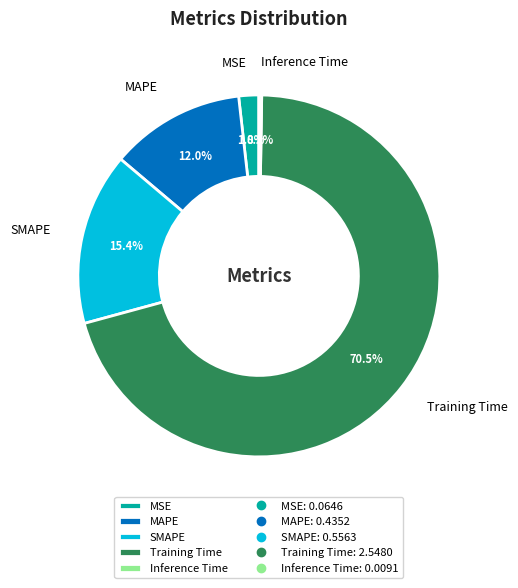

To the nearest percent, what is the average slice percentage?

20%